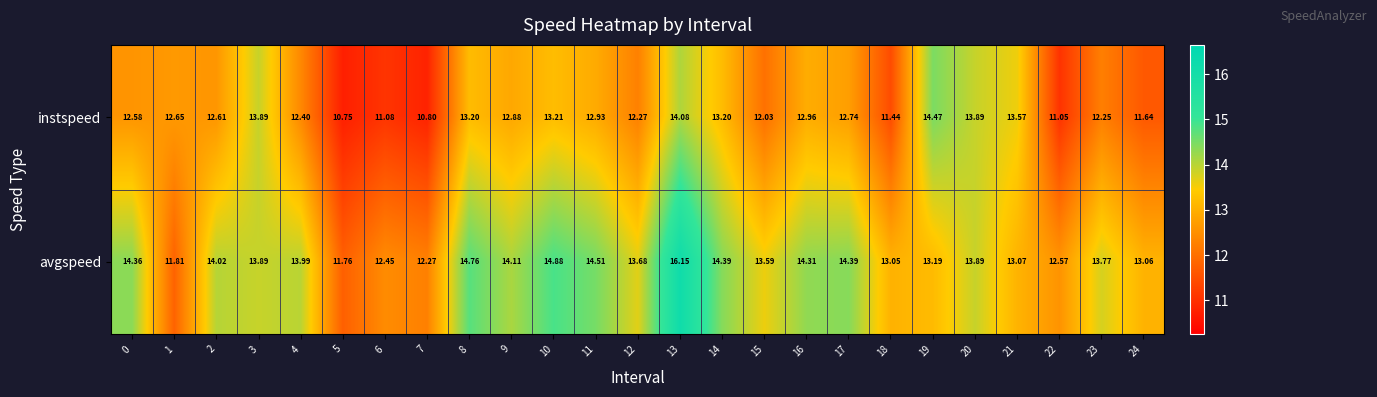

Which series has the largest range (max minus min)?

avgspeed